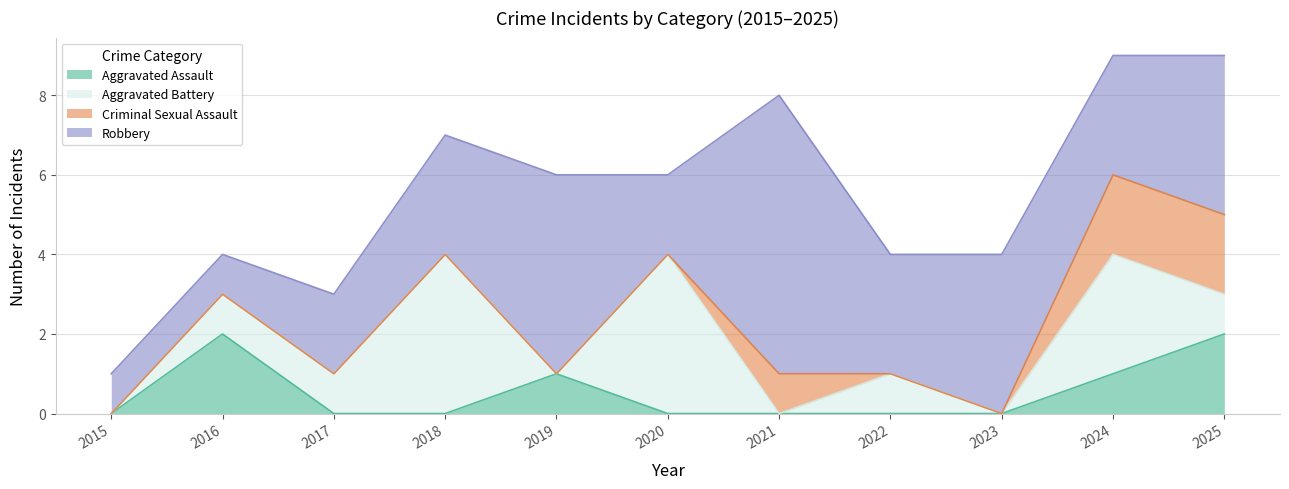

At which label does Aggravated Battery first exceed 1?

2018